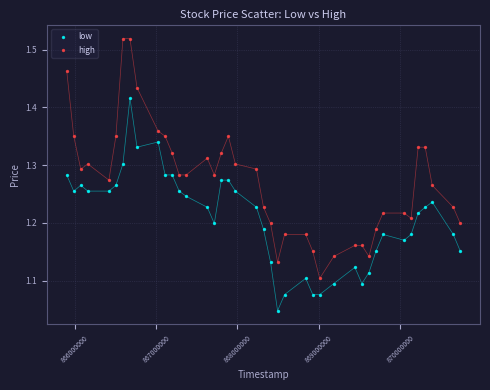

Across all data points, what is the range of X values (max minus min)?

4838400.0